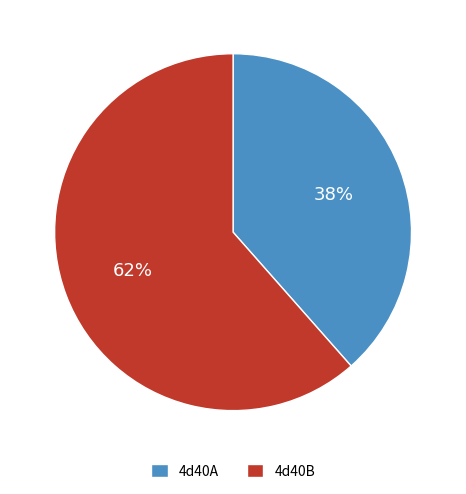

To the nearest percent, what portion does 4d40A represent?

38%